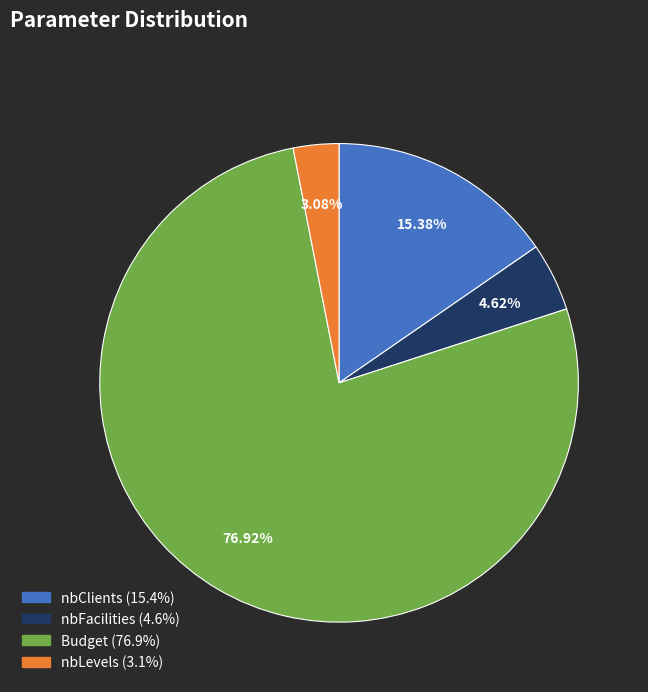

True or false: nbLevels accounts for 3% of the total.

True